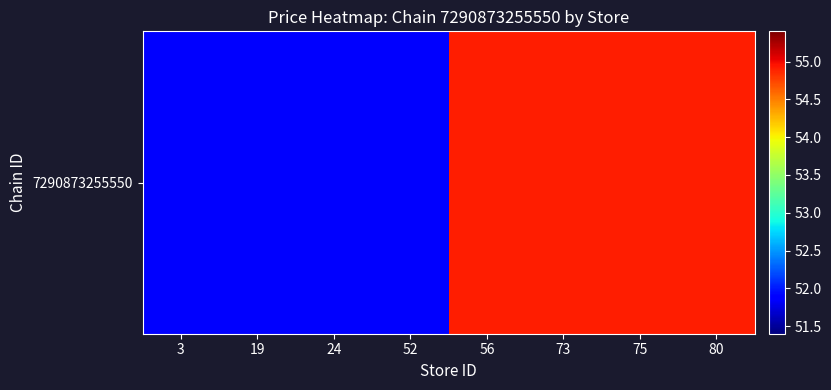

Which has a higher value, 52 or 56?

56